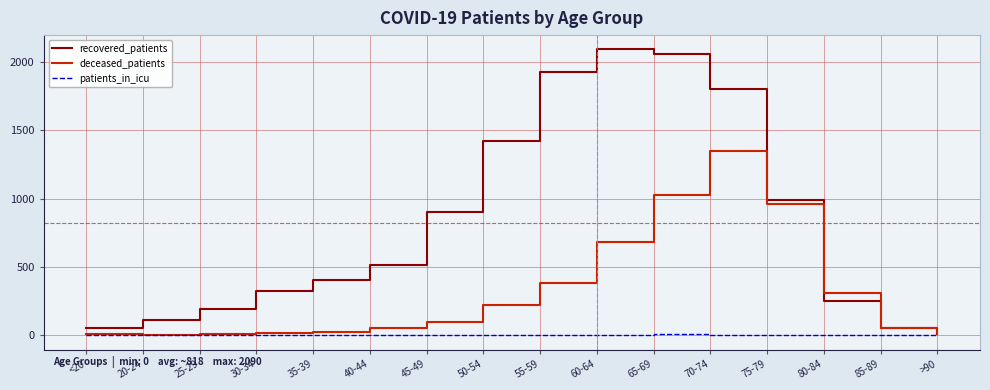

How many series are shown in this chart?

3